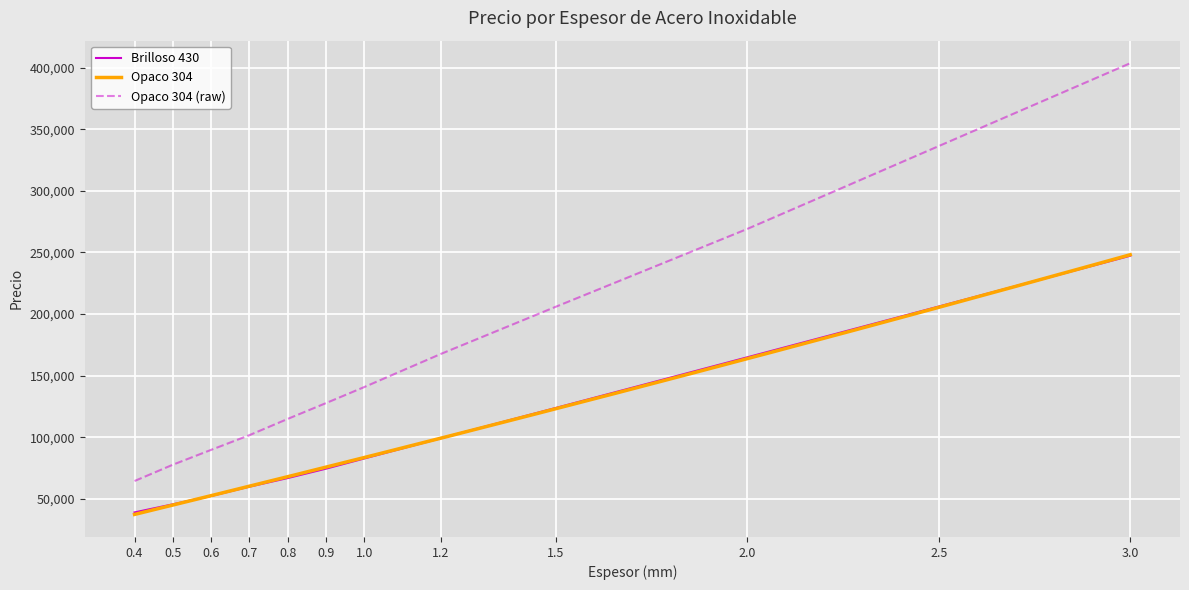

What is the label of the 2nd point from the right?

2.5